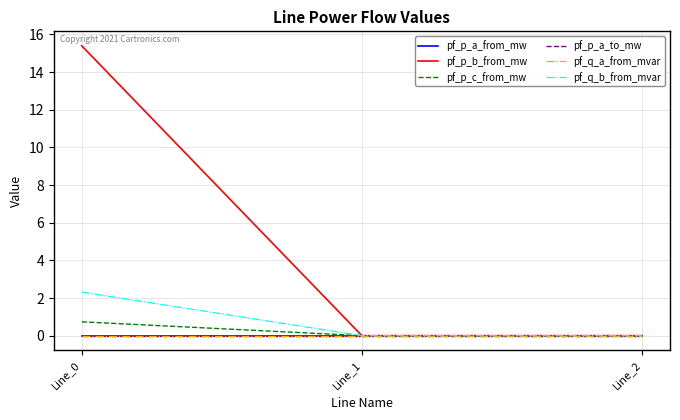

Which label corresponds to the largest value in the chart?

Line_0